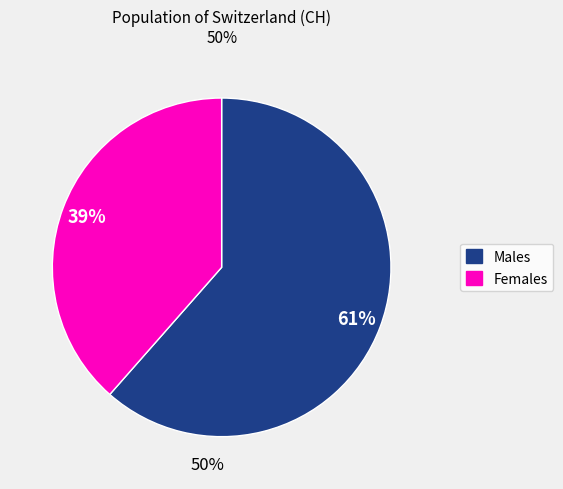

Is the sum of Females and Males greater than half?

Yes